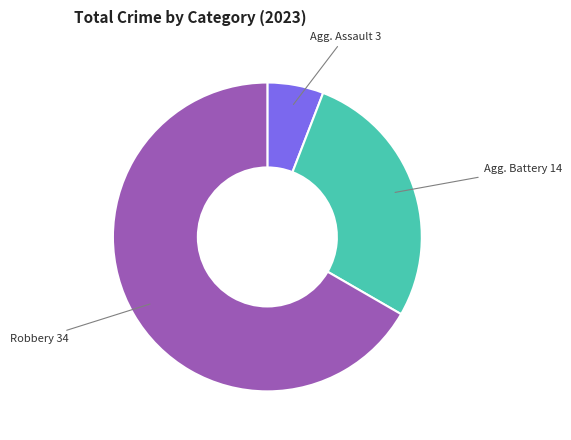

Is there a majority slice in this chart?

Yes